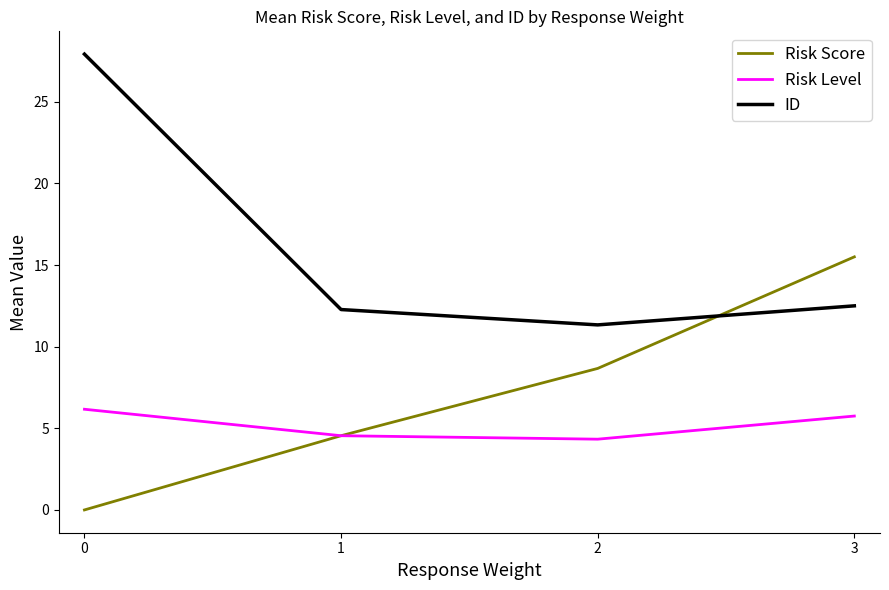

How many intersections are there between Risk Score and ID?

1